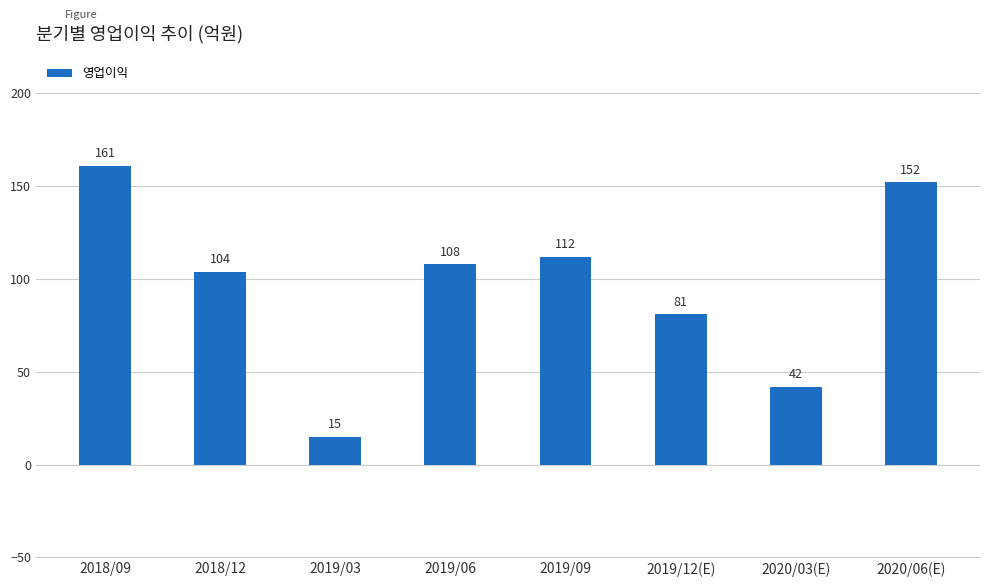

At which label does the data first exceed 108?

2018/09